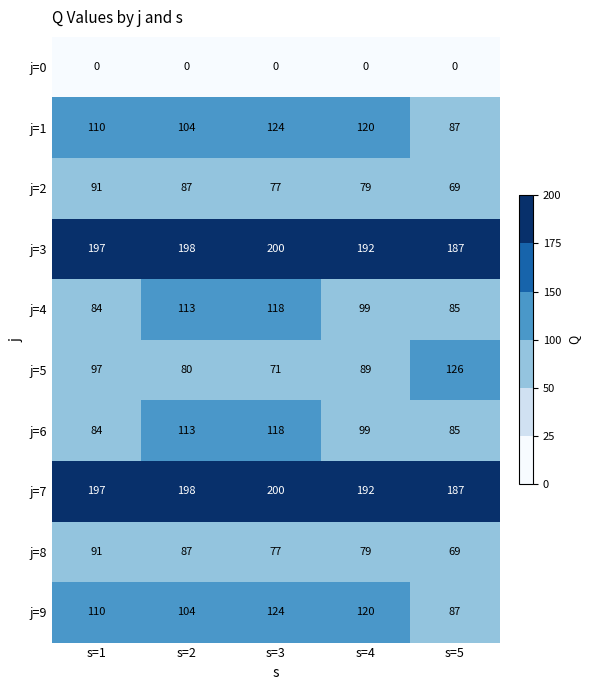

What is the difference between the maximum and minimum values in the j=8 series?

22